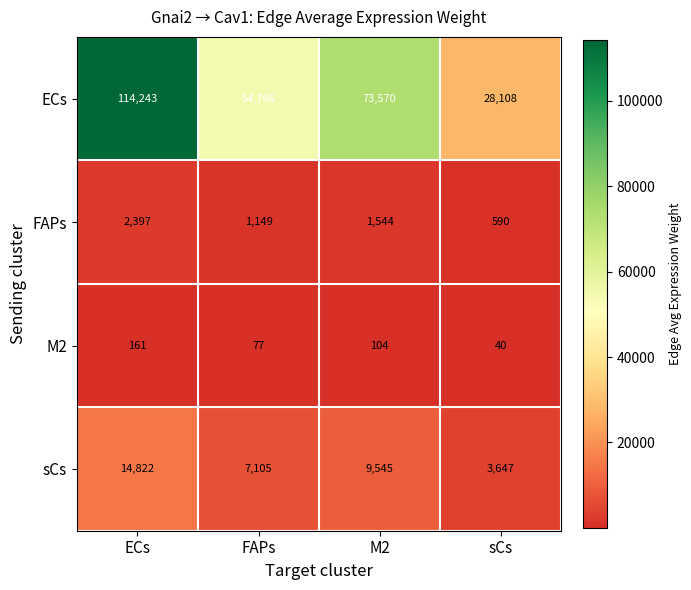

What is the maximum value shown in the chart?

114243